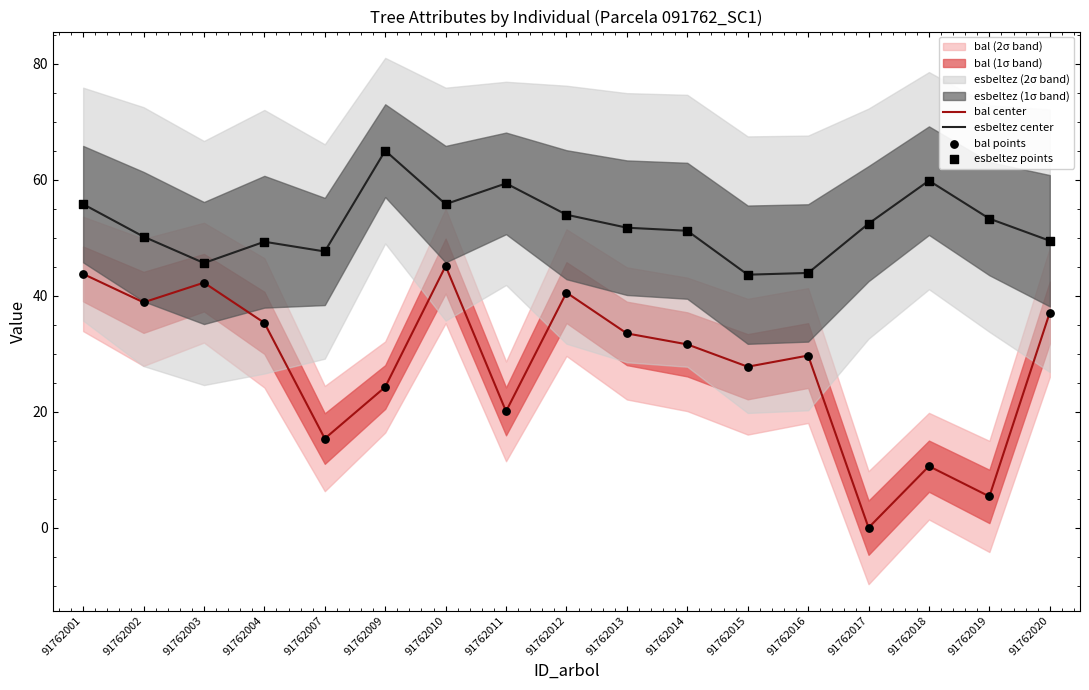

Which series has the largest Y range (max minus min)?

bal center